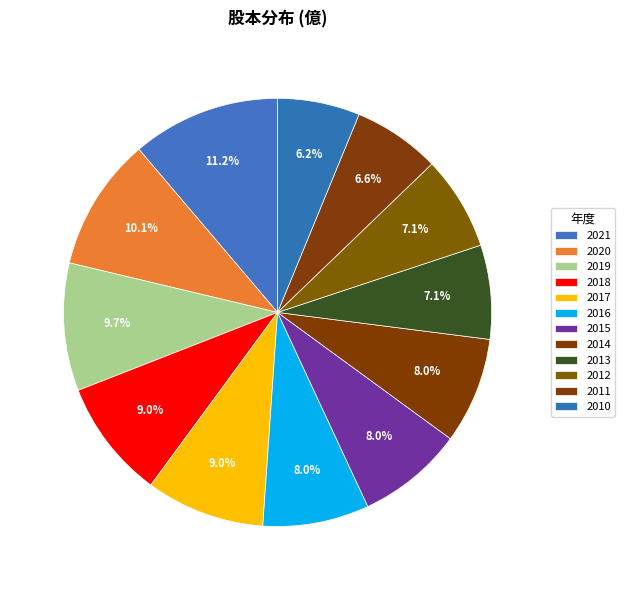

Is there any slice that represents more than half of the pie?

No